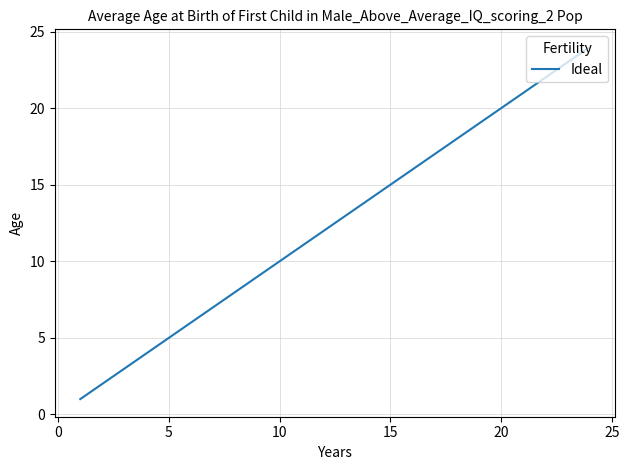

What is the maximum value shown in the chart?

24